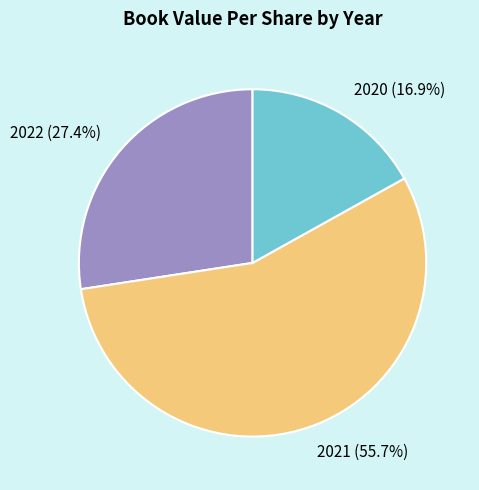

Between 2022 and 2020, which is larger?

2022